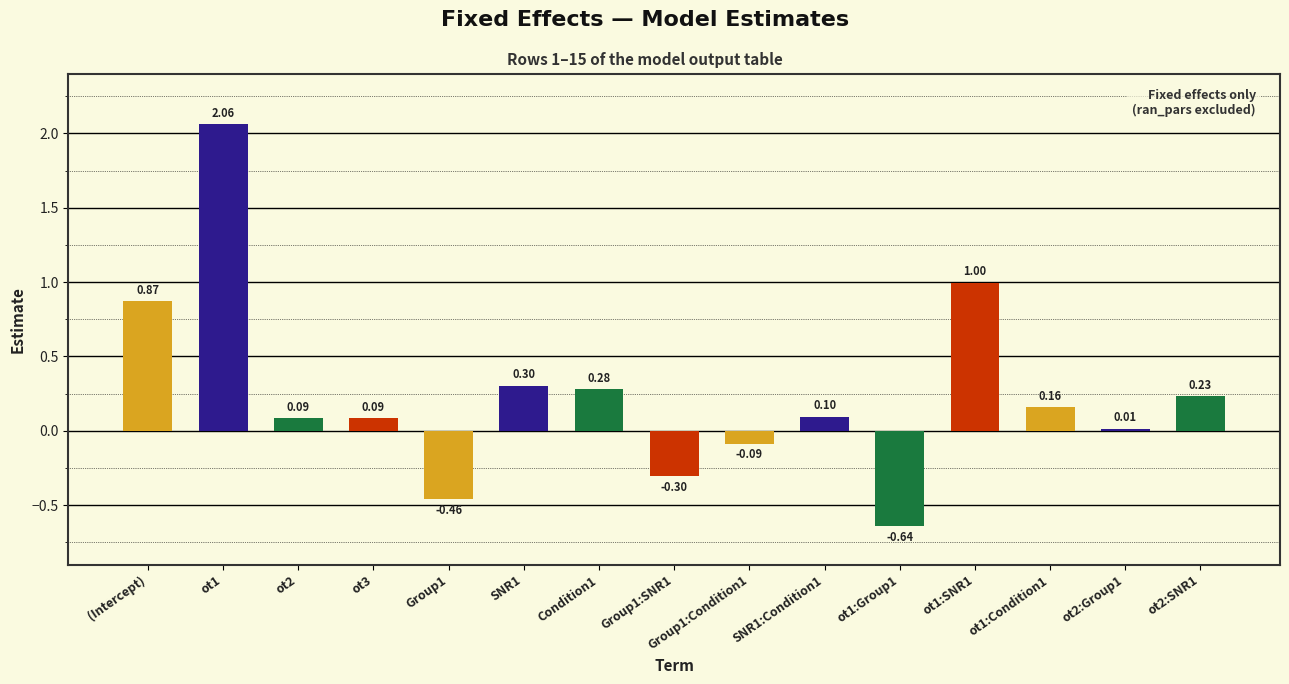

Are the bars horizontal?

No